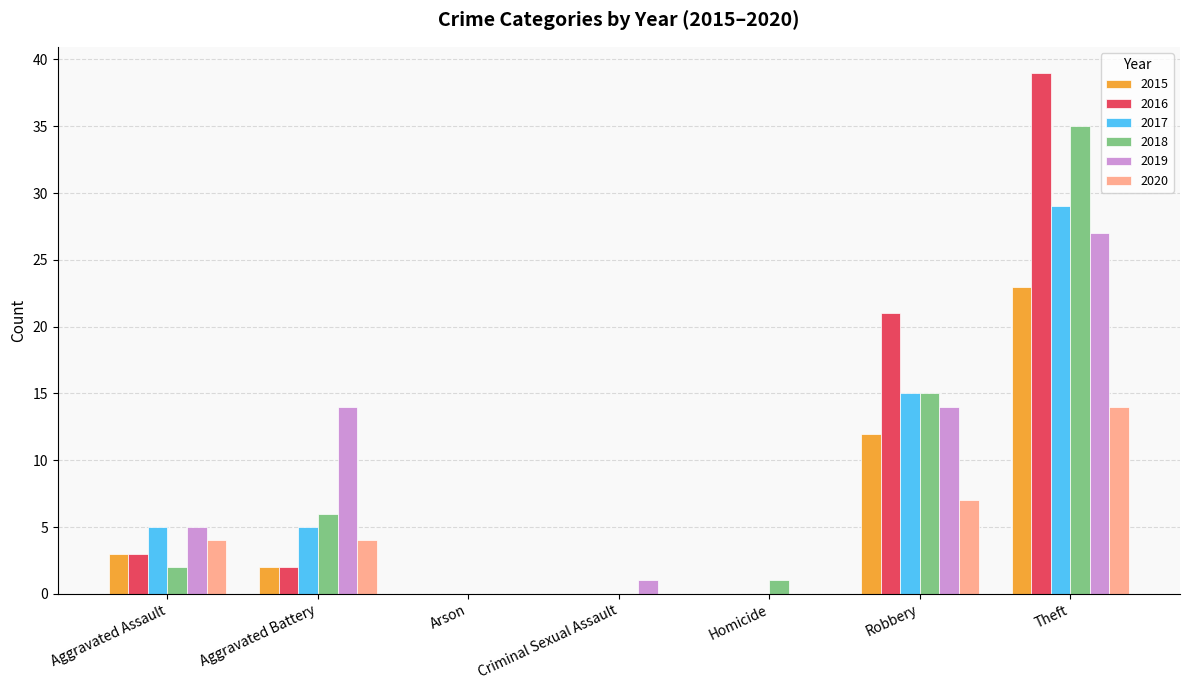

Between Arson and Robbery, which series saw the biggest shift?

2016